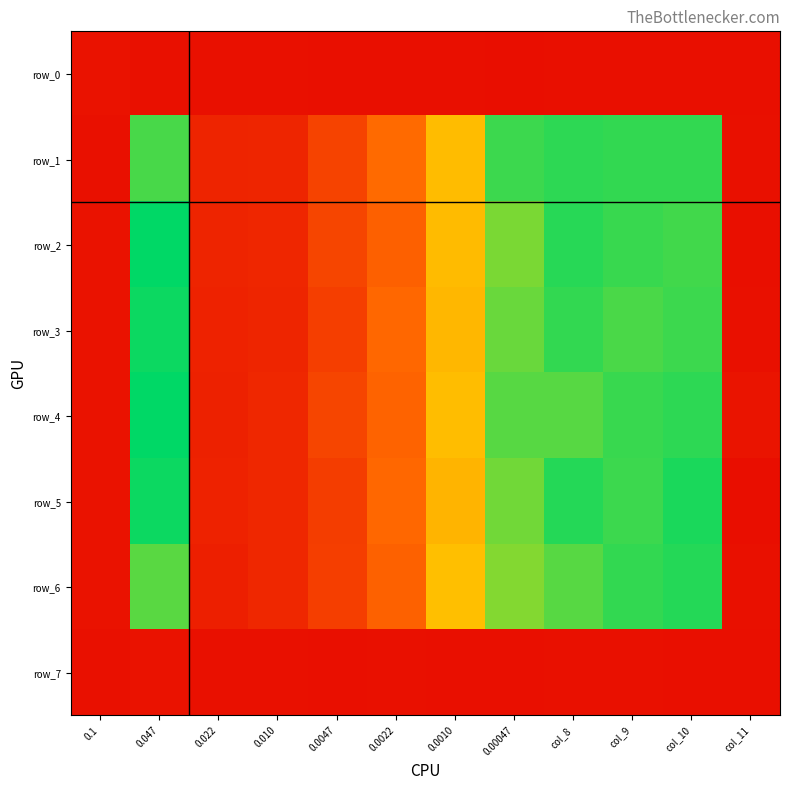

Which series has the largest total across all categories?

row_4